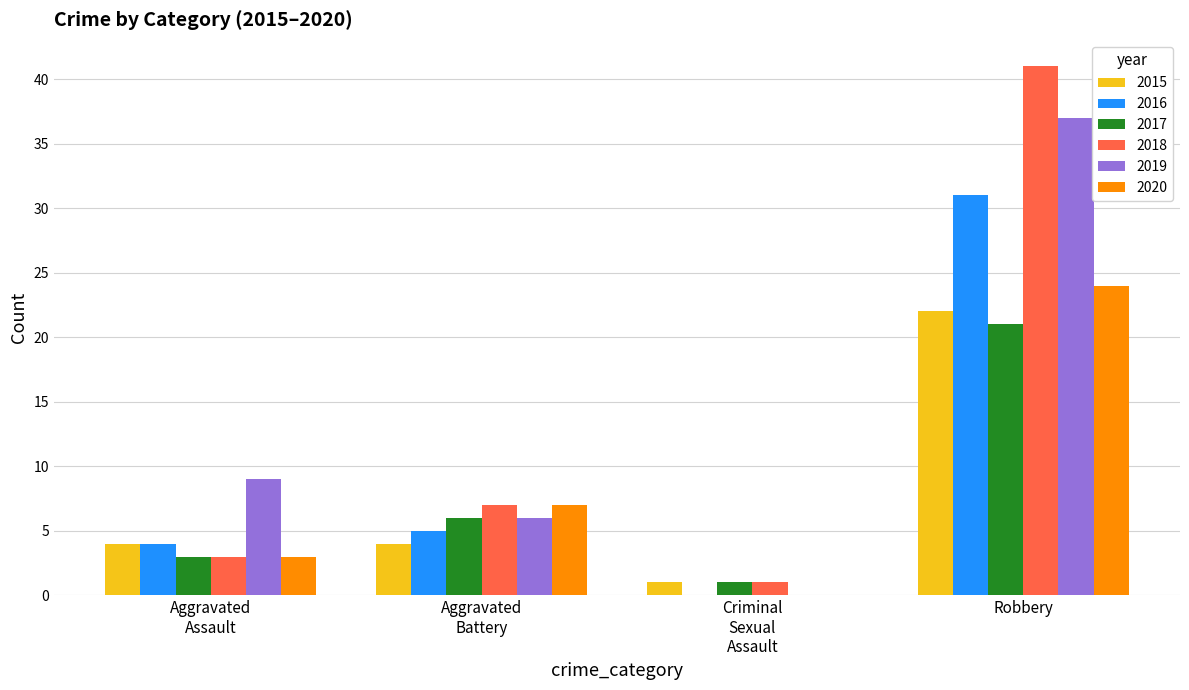

Is it true that 2015 equals 22 at Robbery?

True